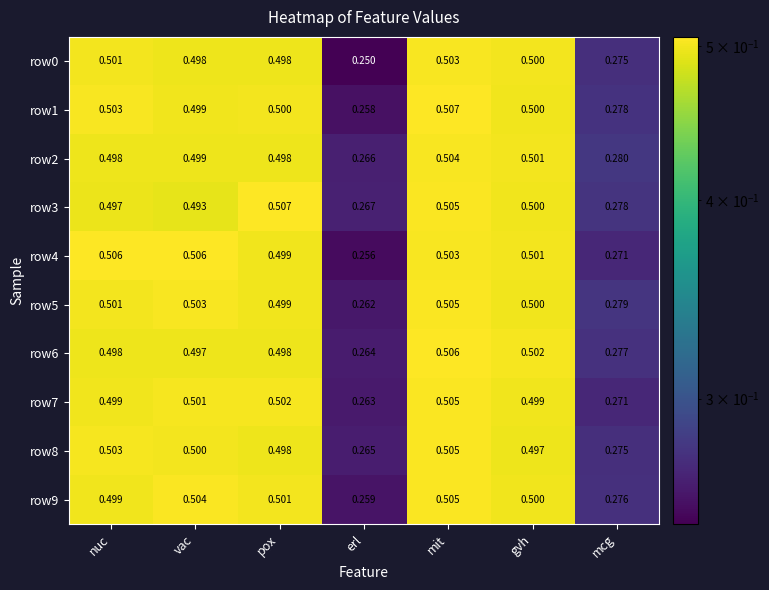

Which series has the largest total across all categories?

row5